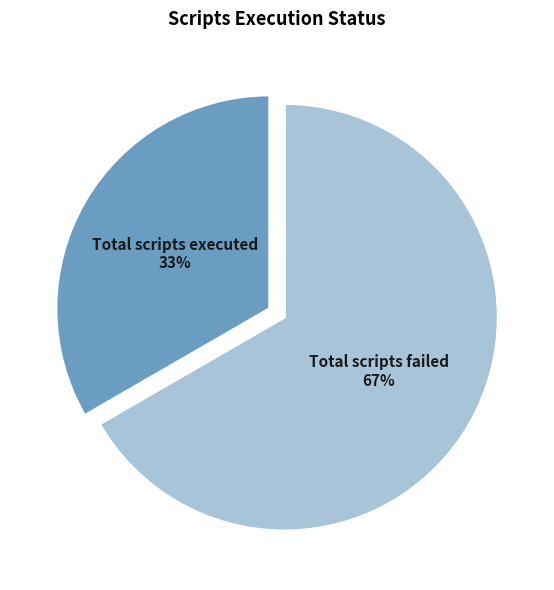

Between Total scripts executed and Total scripts failed, which is larger?

Total scripts failed